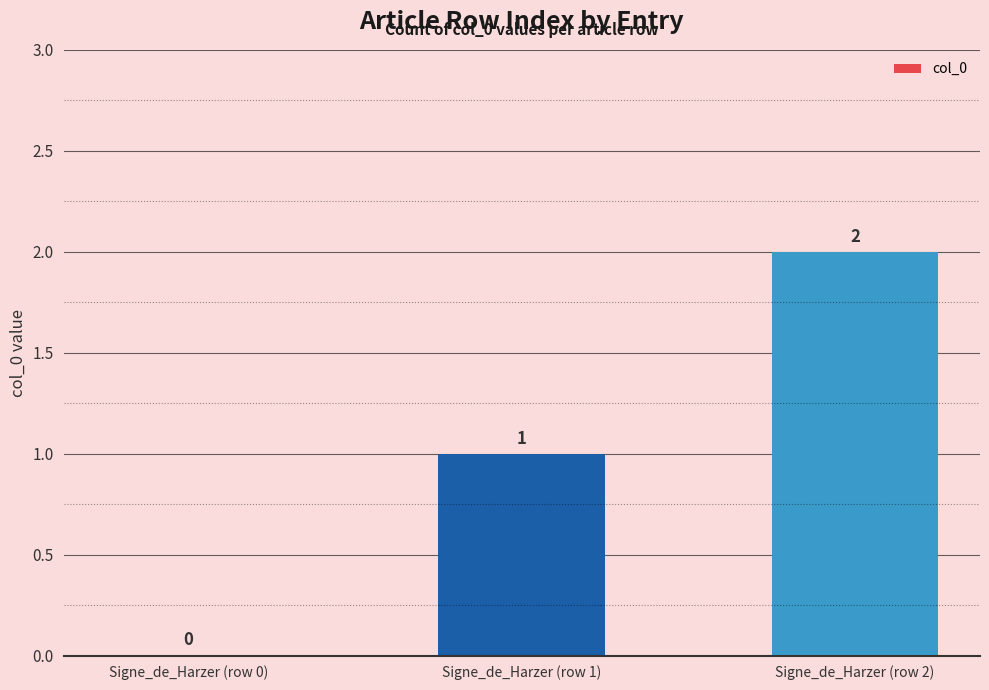

At which label is the value closest to 1?

Signe_de_Harzer (row 1)